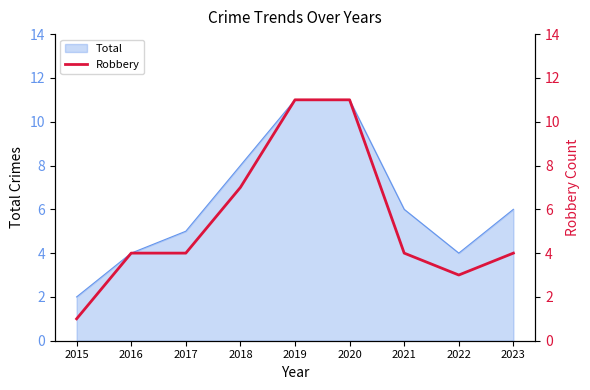

What is the value of the 4th point from the left?

7